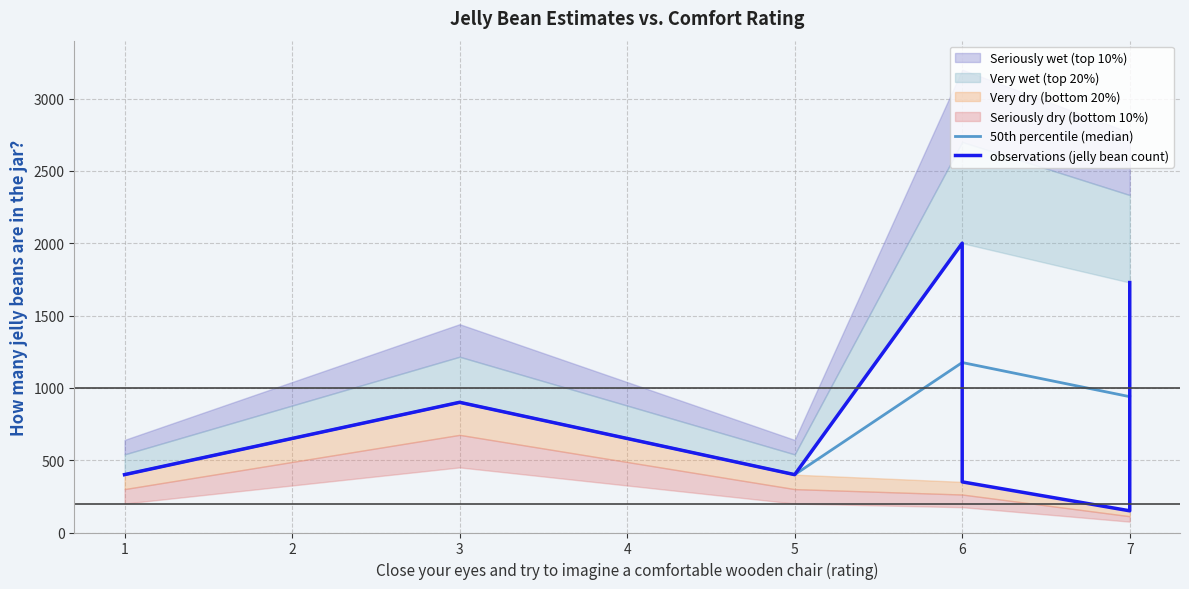

Rank the categories by value from lowest to highest.

7, 6, 1, 5, 5, 3, 7, 6